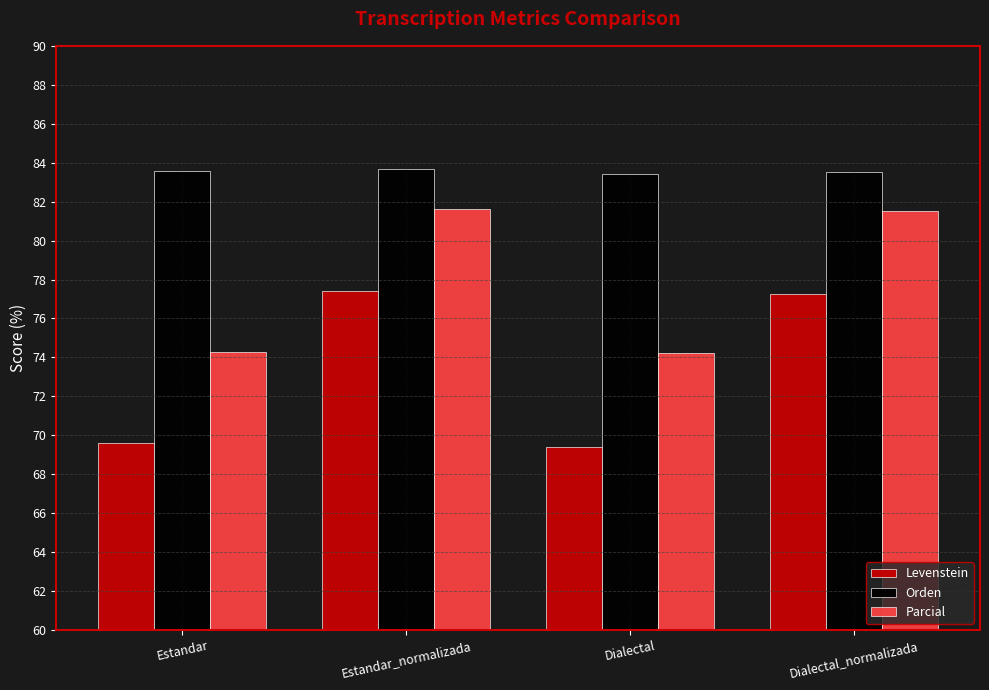

How many bars are there in total?

12